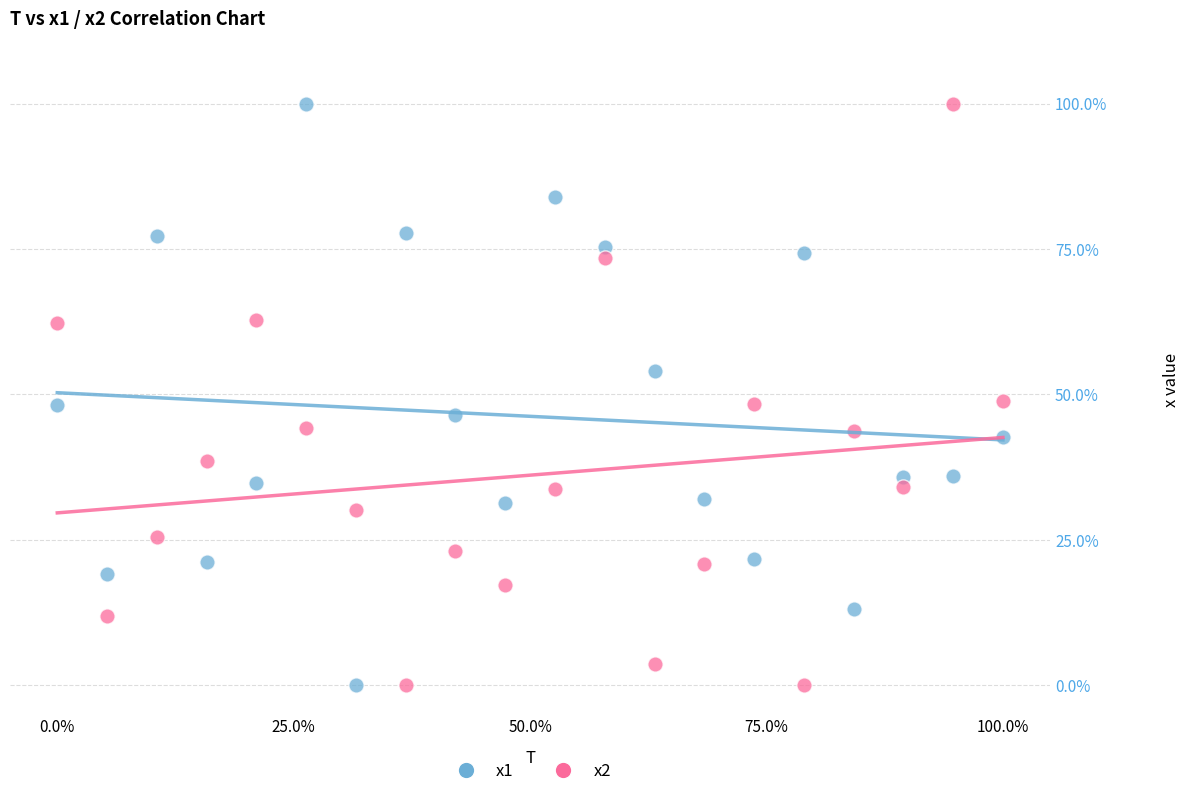

Across all data points, what is the range of X values (max minus min)?

100.0